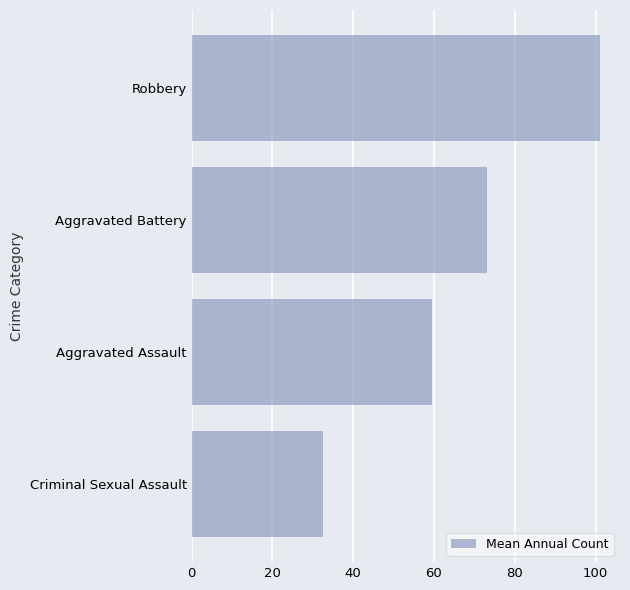

List the labels in order of value, smallest first.

Criminal Sexual Assault, Aggravated Assault, Aggravated Battery, Robbery